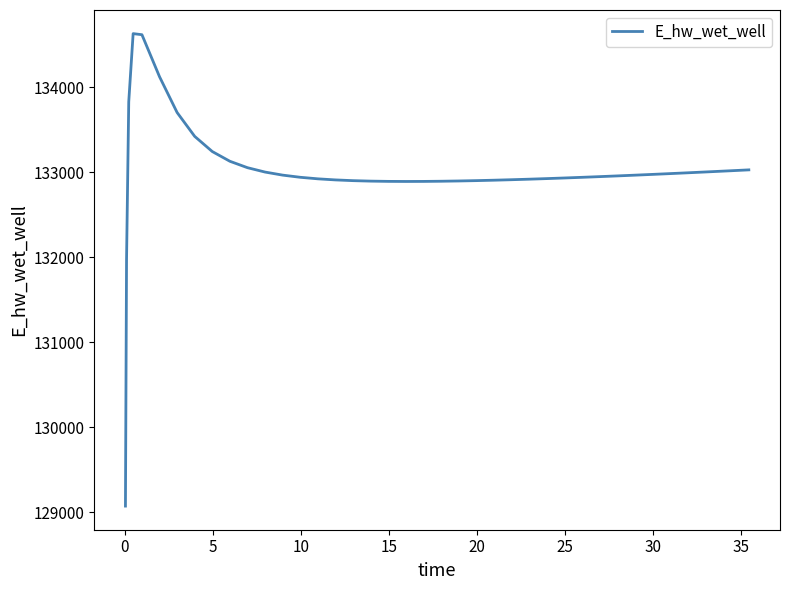

What is the minimum value shown in the chart?

129070.3